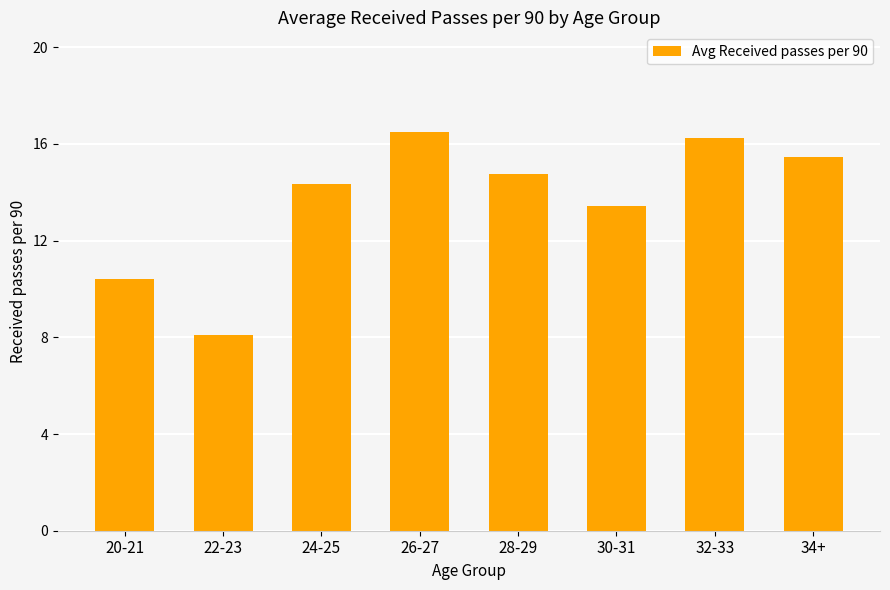

Reading left to right, what are all the values shown in this chart?

10.4	8.1	14.3	16.5	14.8	13.4	16.3	15.5